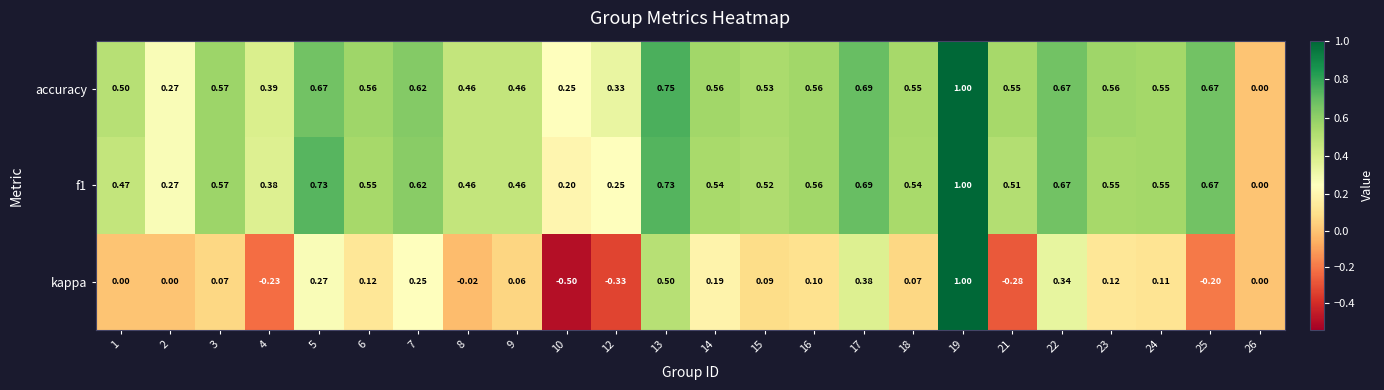

Is the value of accuracy at 19 greater than the value of f1 at 26?

Yes